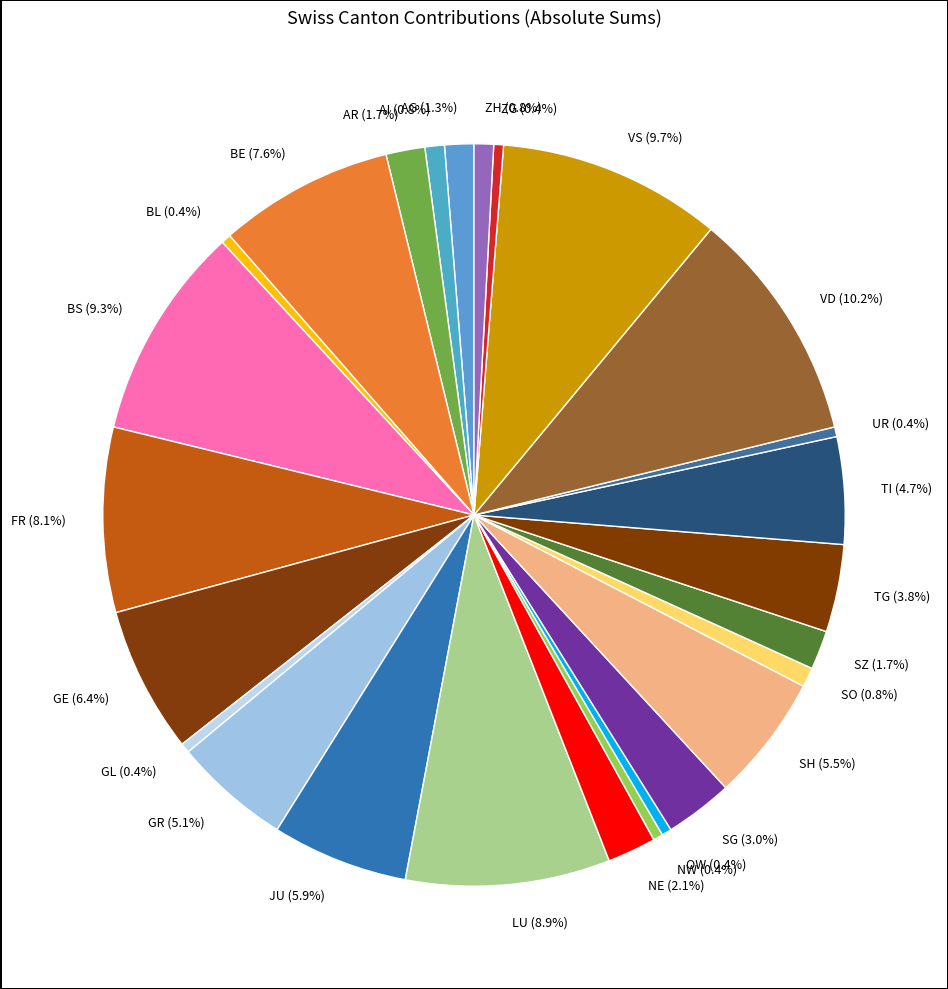

Does JU (5.9%) represent more than half of the total?

No